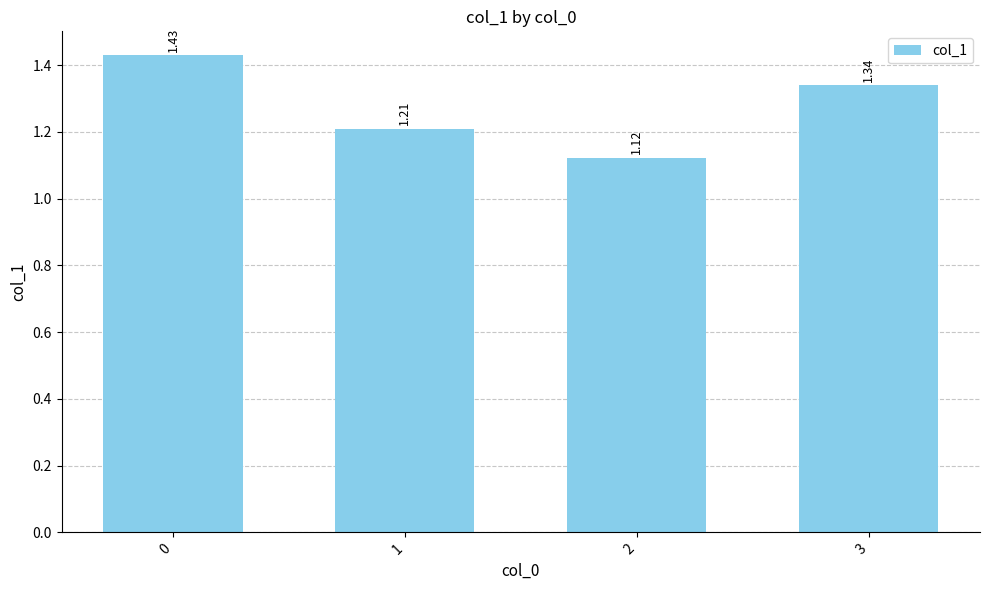

Between 3 and 2, which is larger?

3